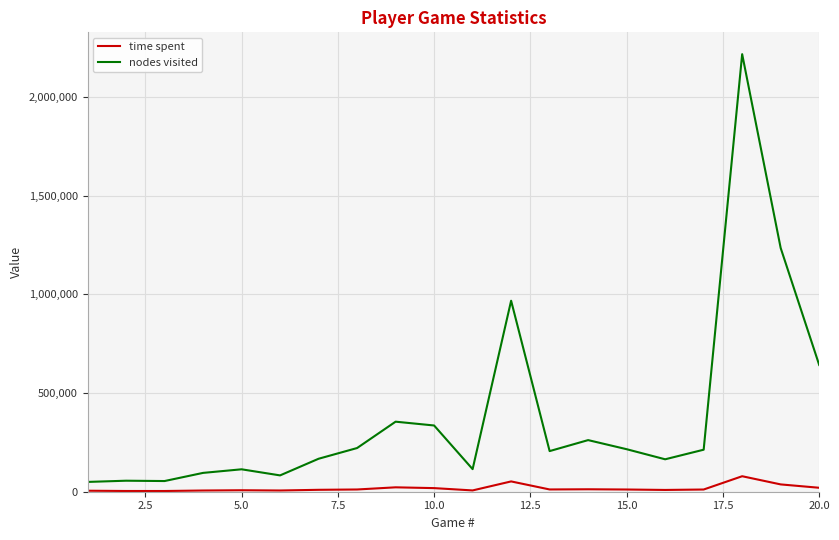

List the series in order of their peak value, lowest first.

time spent, nodes visited